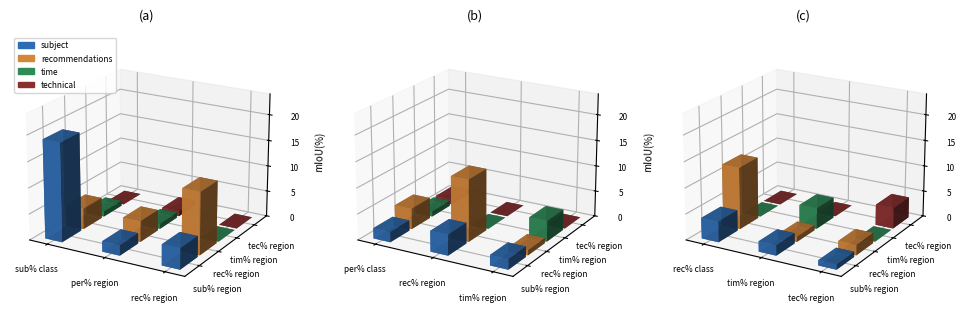

The technical series shows 0 at time. True or false?

True